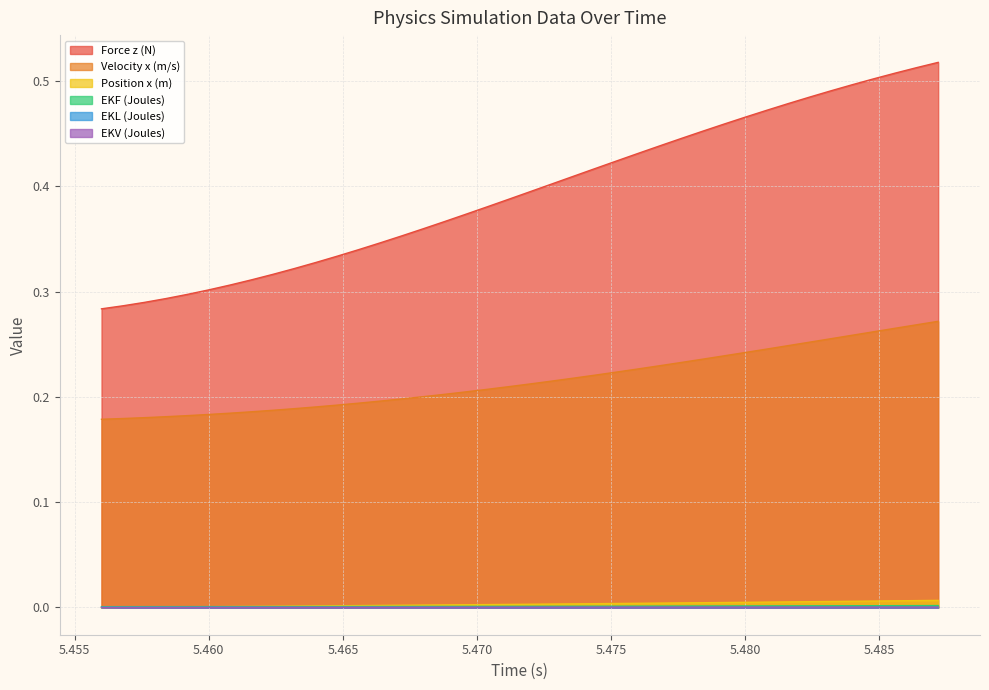

Rank the series by their maximum value, from lowest to highest.

EKL (Joules), EKV (Joules), EKF (Joules), Position x (m), Velocity x (m/s), Force z (N)